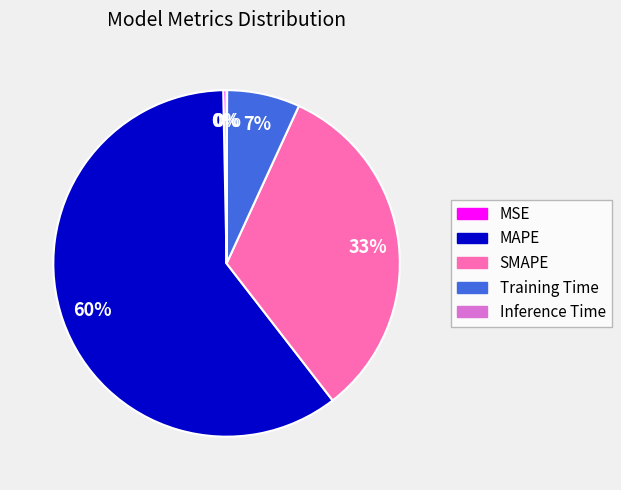

Is MAPE the majority of the pie?

Yes